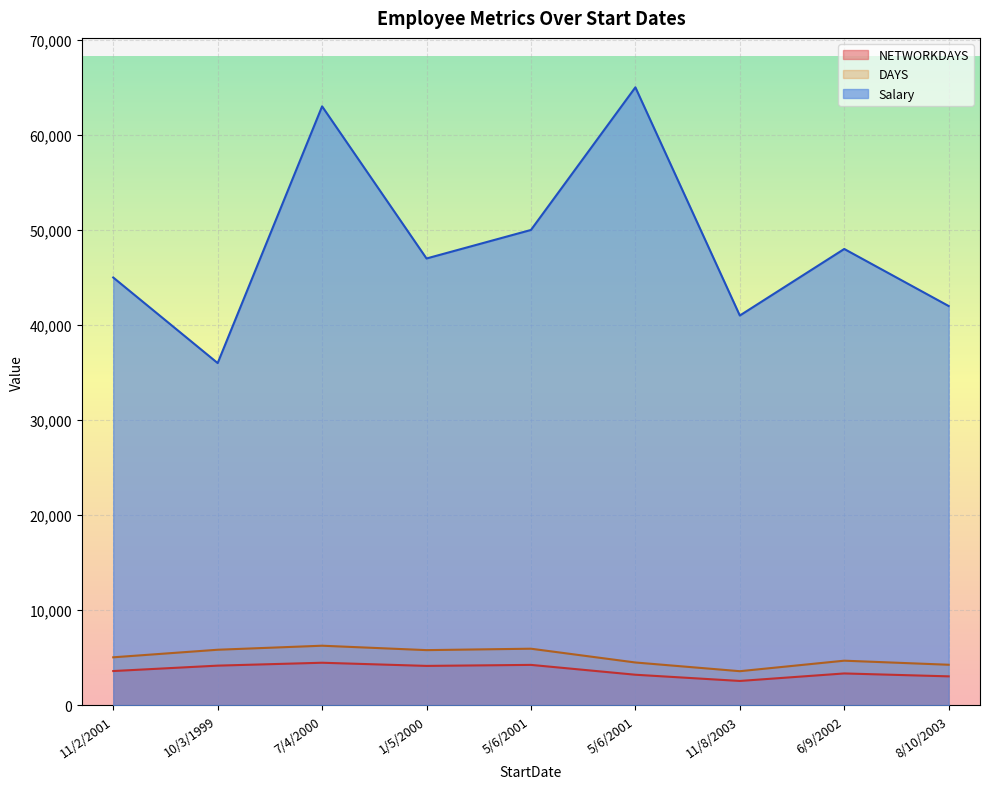

True or false: Salary and NETWORKDAYS cross at least once.

False